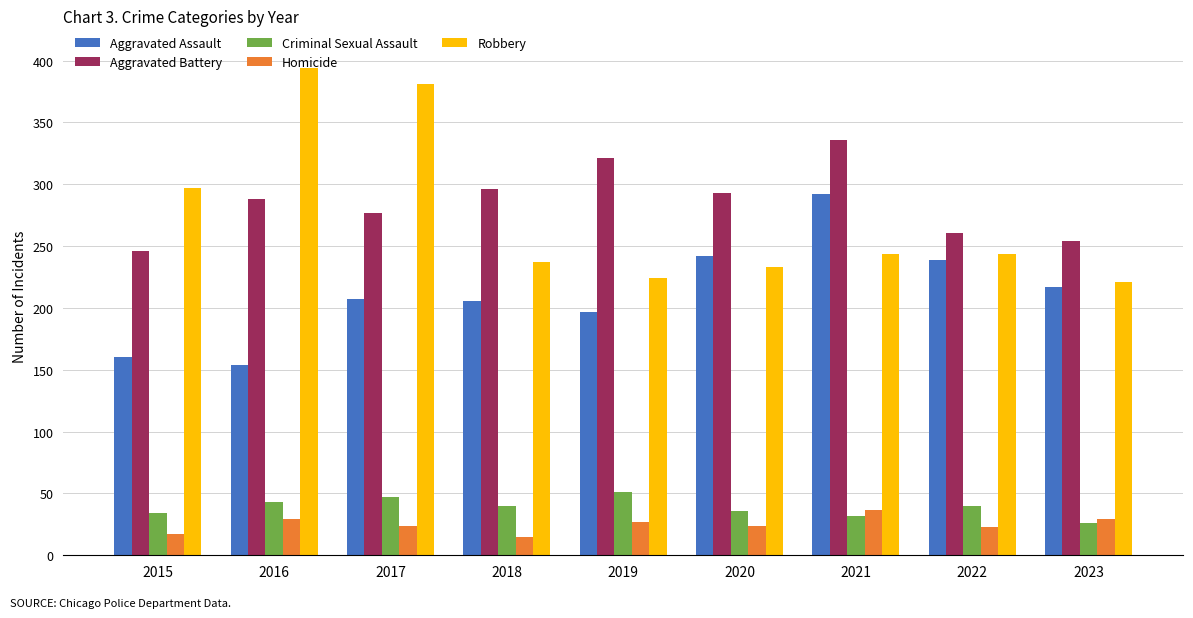

How many data points does each series have?

9